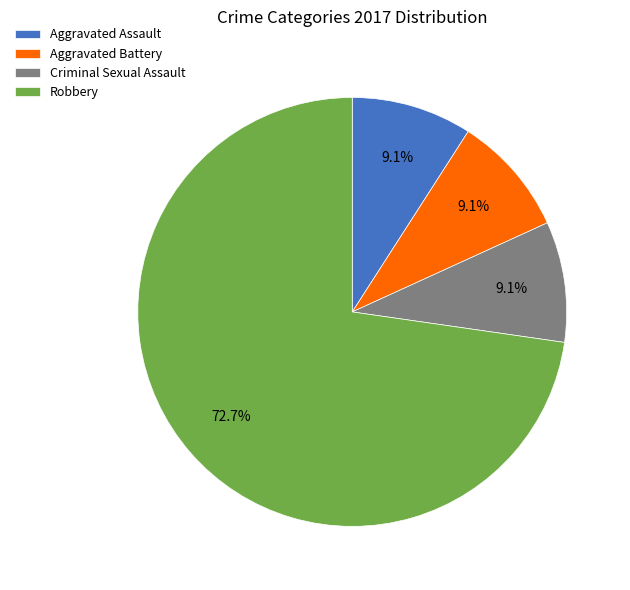

True or false: Aggravated Assault accounts for 1% of the total.

False